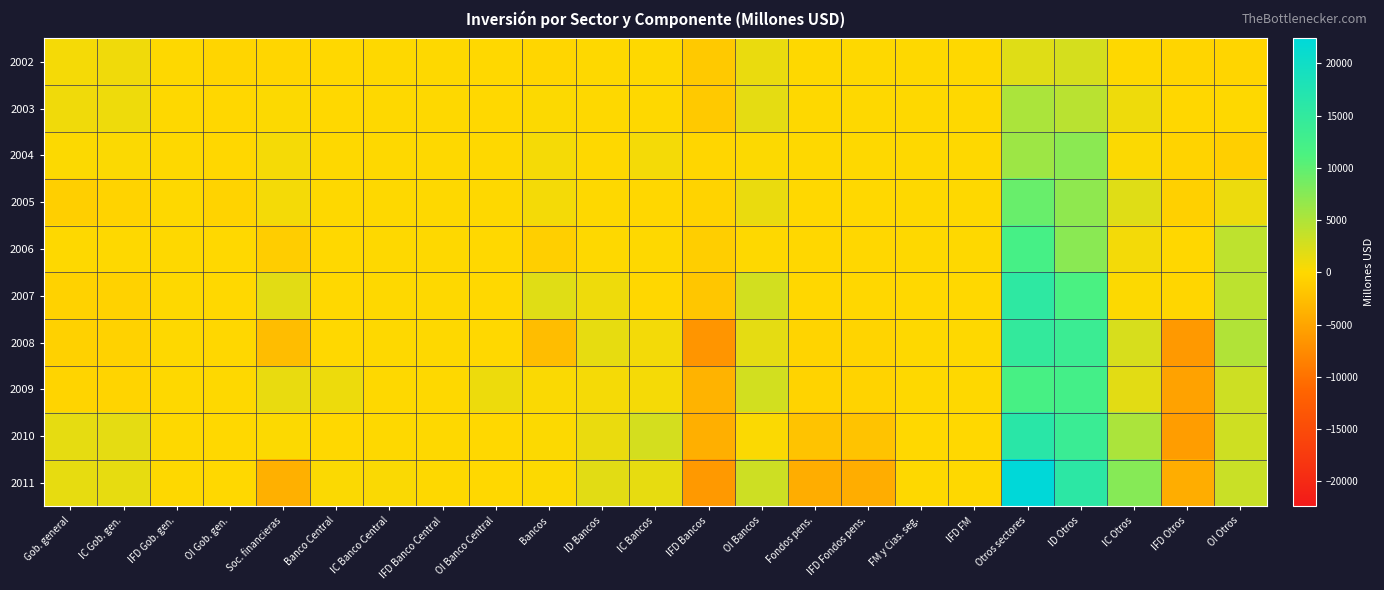

Between IFD Banco Central and Gob. general, which is larger?

Gob. general